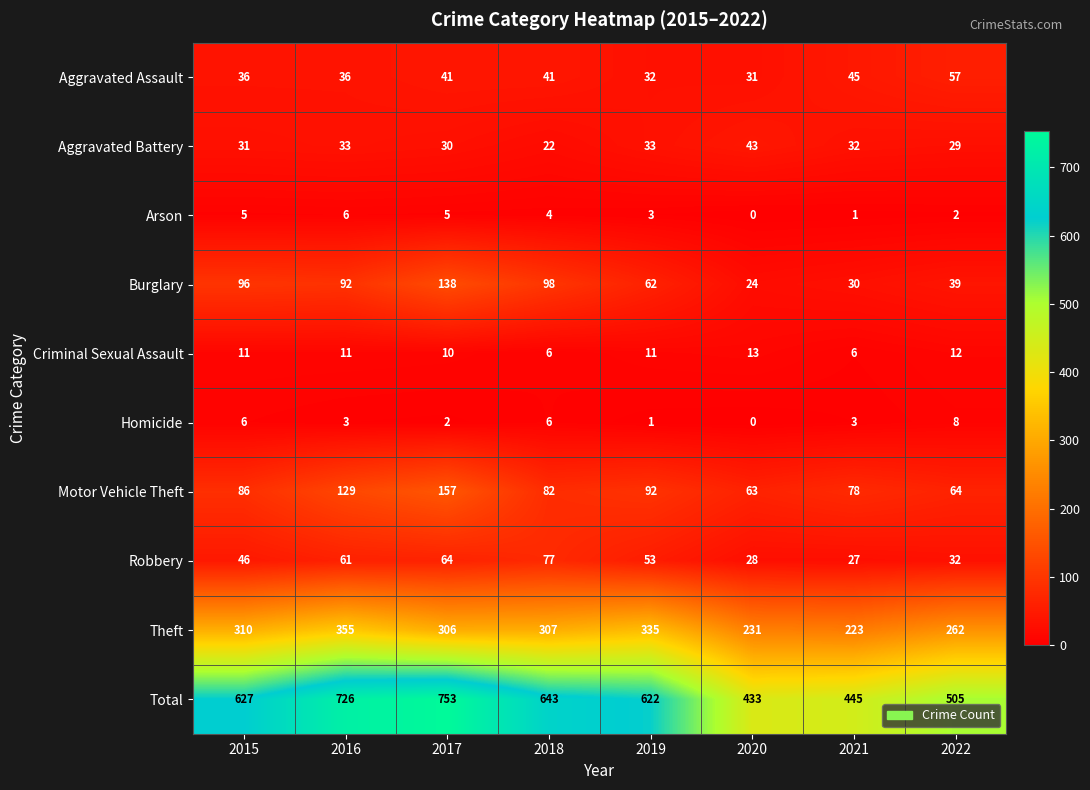

Is it true that Burglary equals 24 at 2020?

True